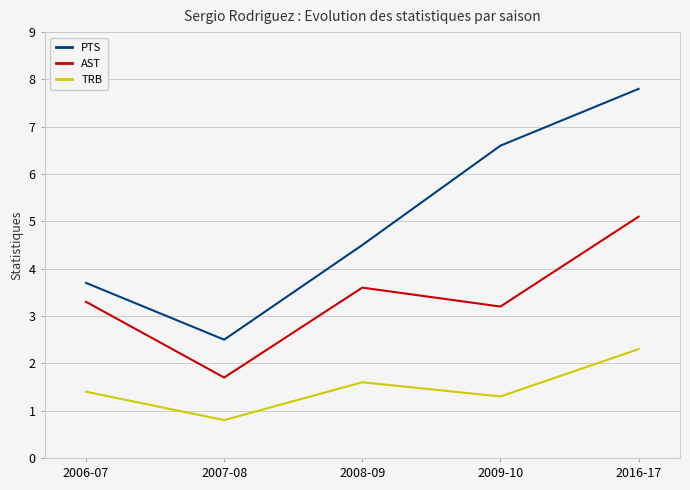

Is it true that AST equals 3.3 at 2006-07?

True